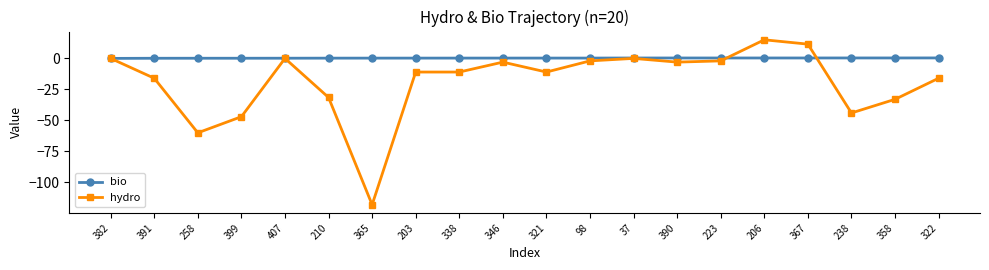

Which series changed the most between 390 and 238?

hydro